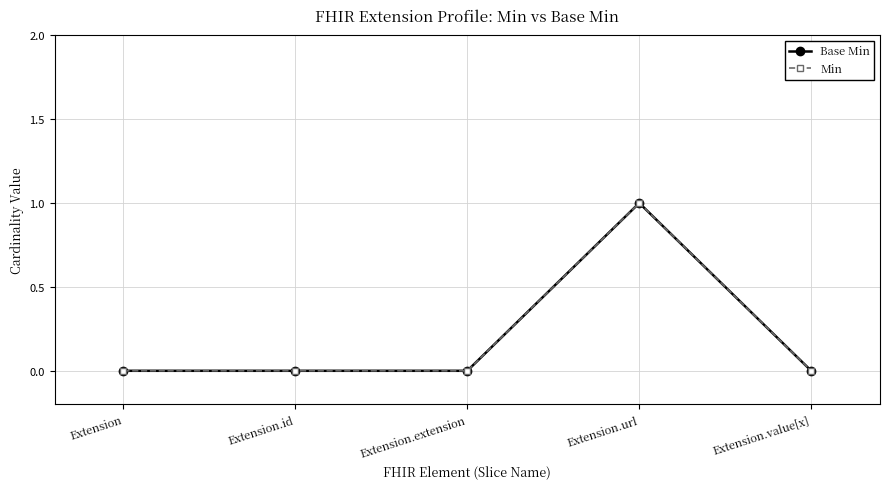

True or false: Base Min and Min intersect in this chart.

False